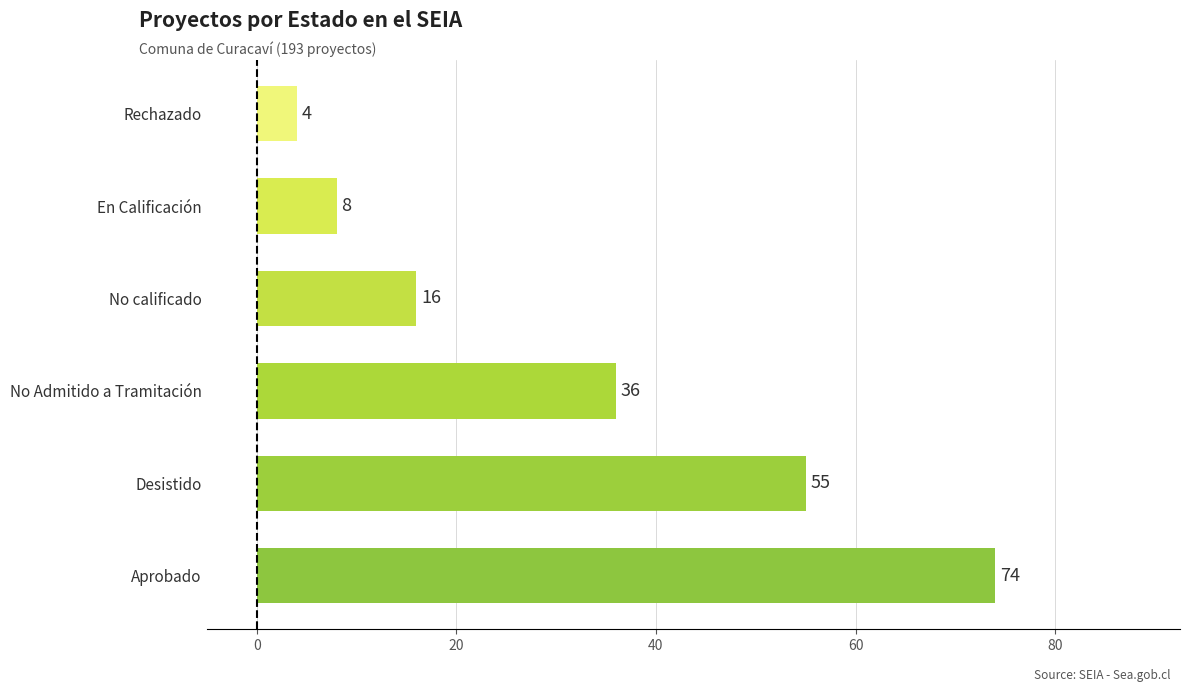

What is the change in value from Aprobado to No calificado?

-58